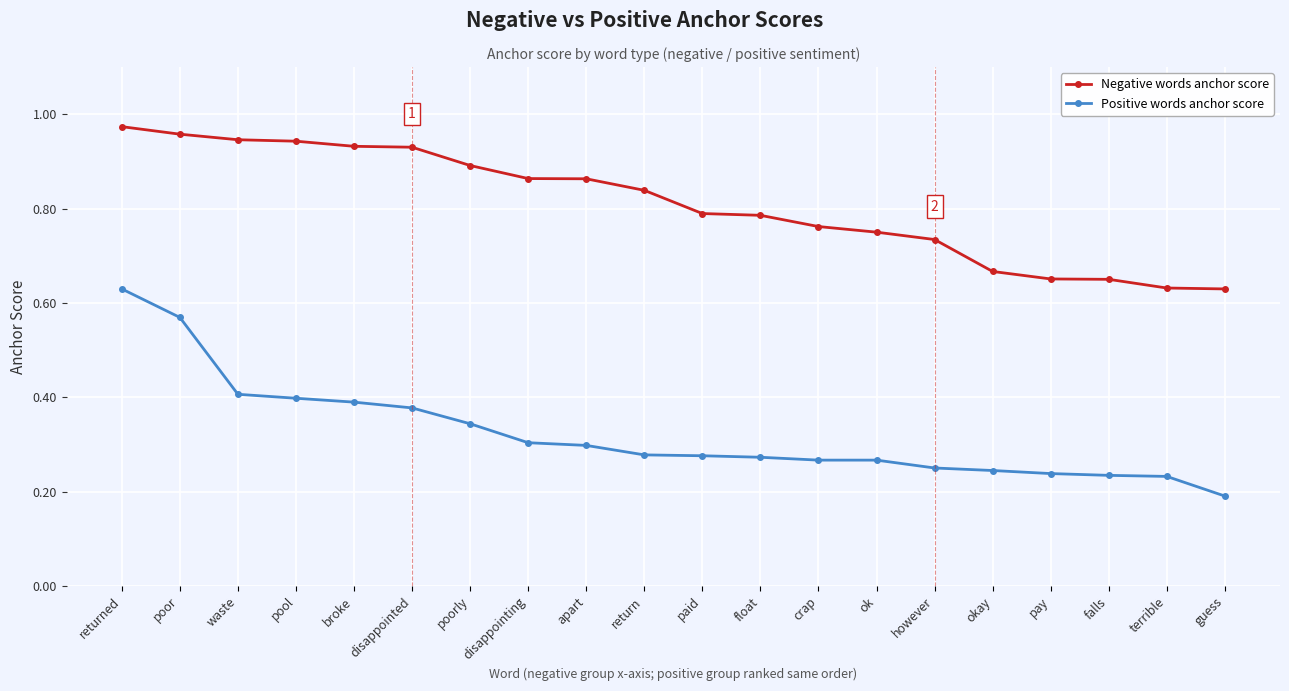

True or false: Negative words anchor score and Positive words anchor score intersect in this chart.

False